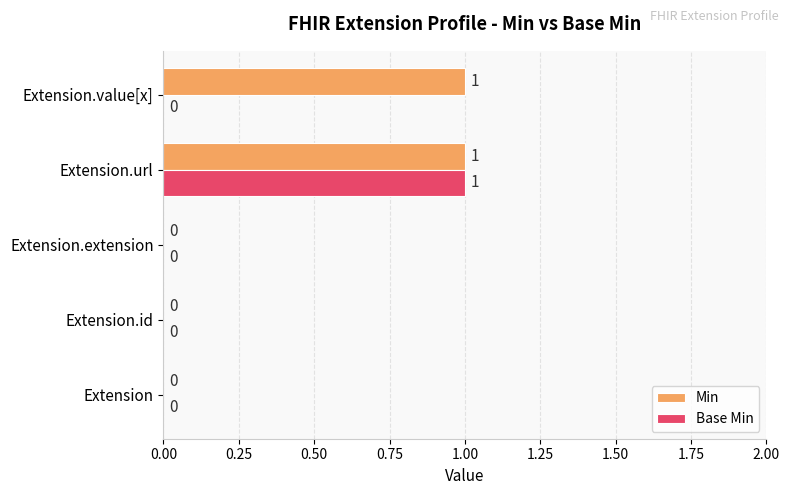

The value of Min at Extension is 0. True or false?

True